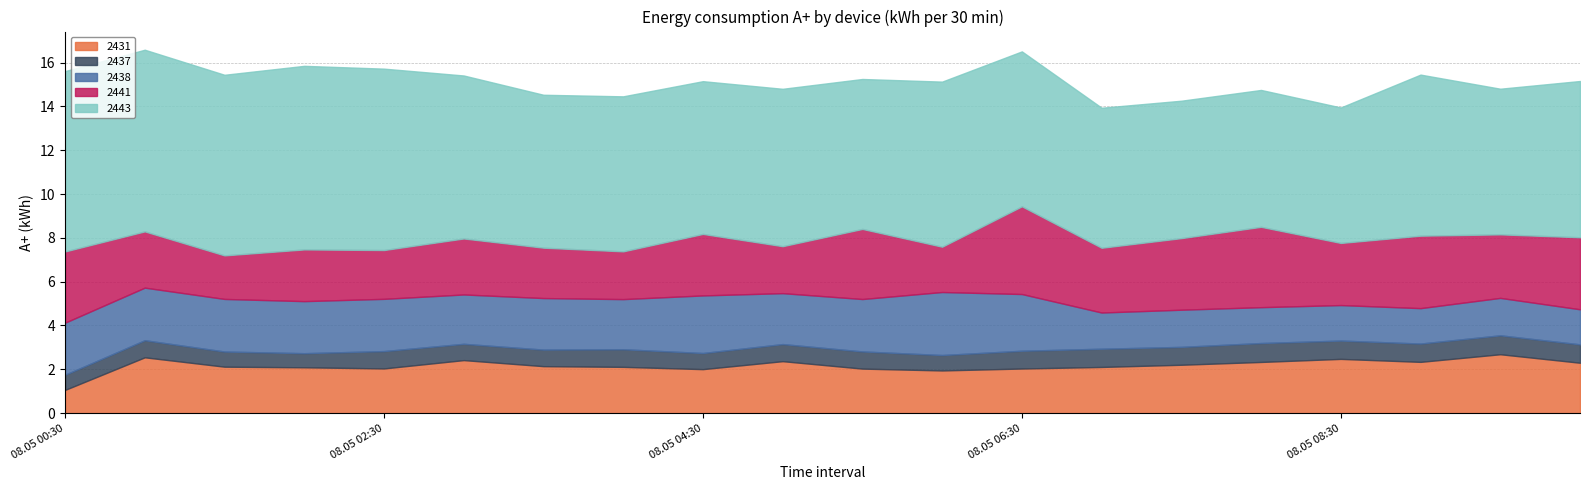

What is the average value of the 2431 series?

2.2